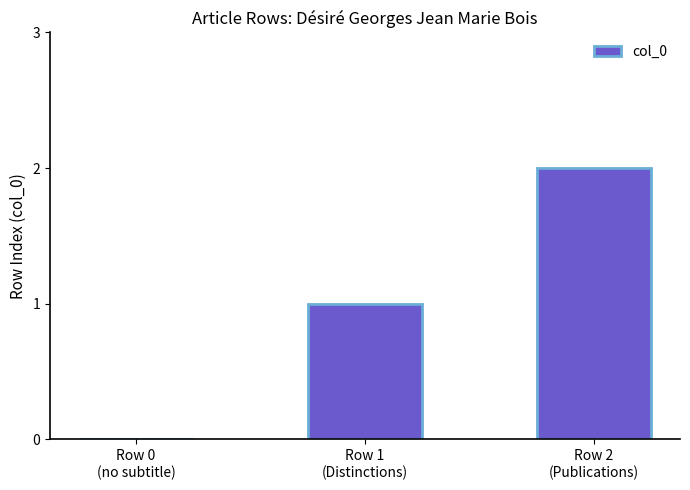

How many values are above zero?

2